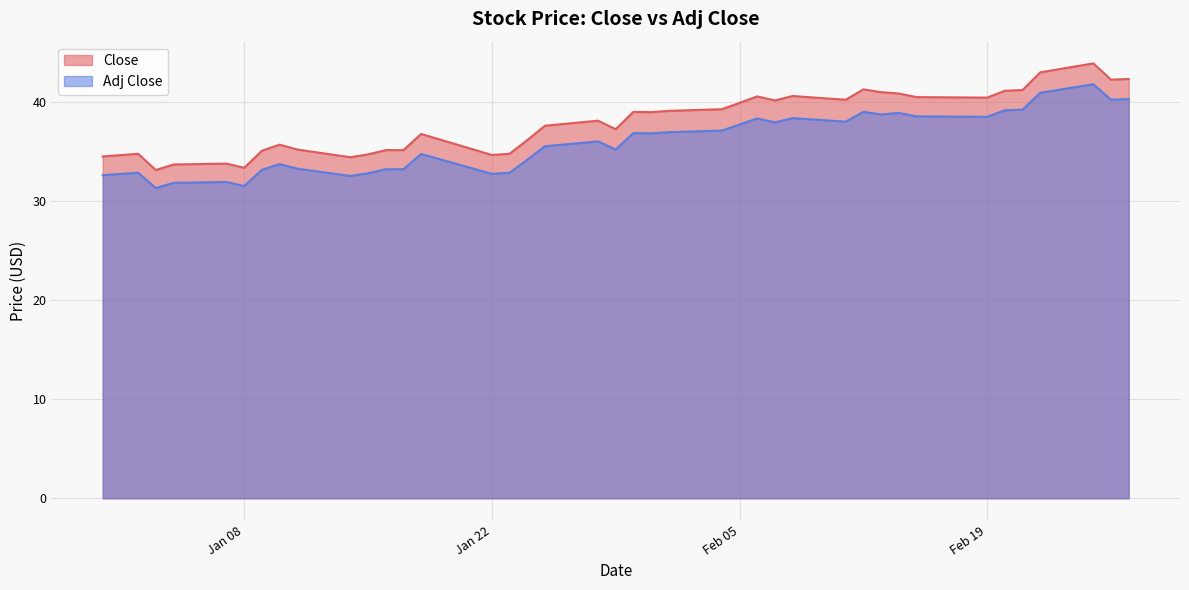

What is the sum of all Close values?

1519.5